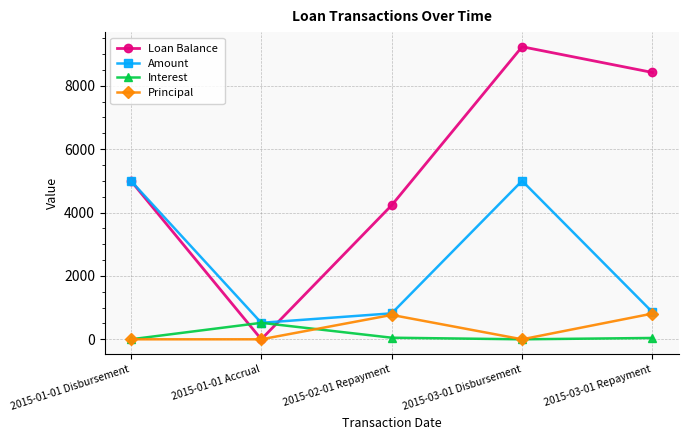

In Principal, how many points are higher than both neighbors (excluding endpoints)?

1